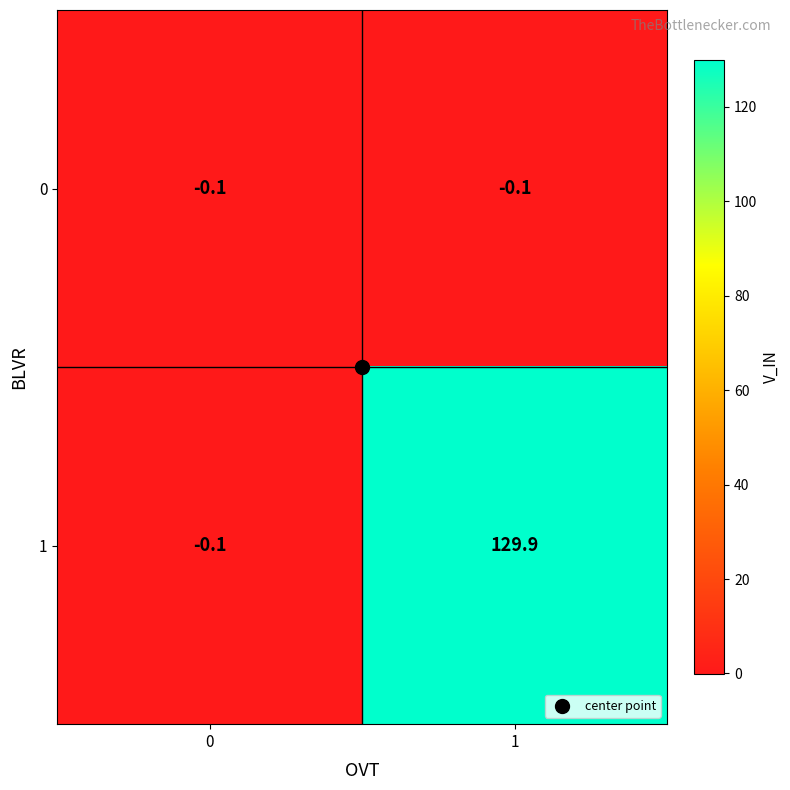

List the series in order of their peak value, highest first.

1, 0